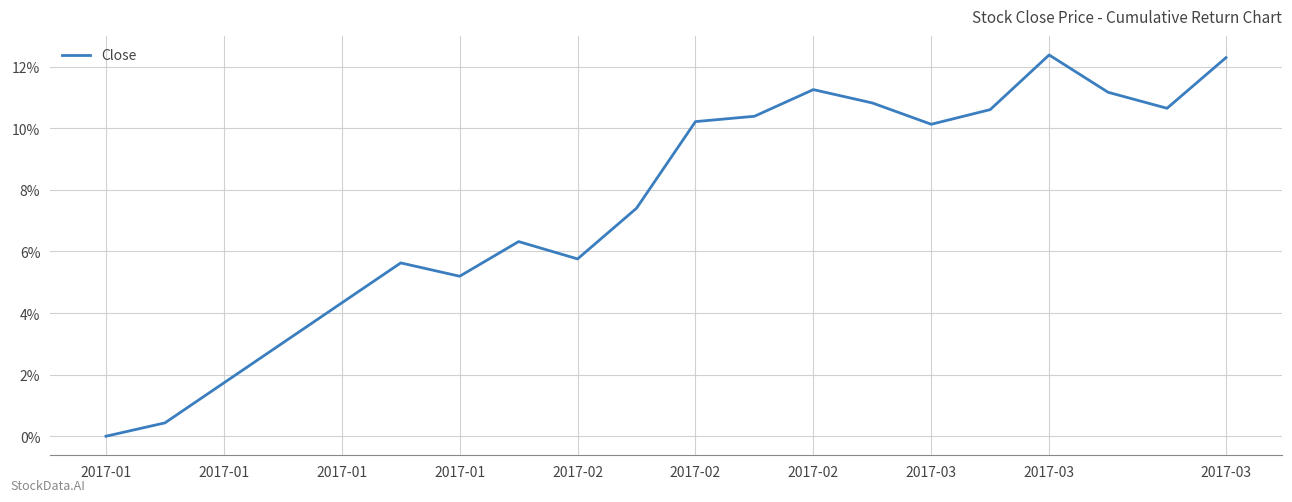

What is the difference between the maximum and minimum values?

12.4